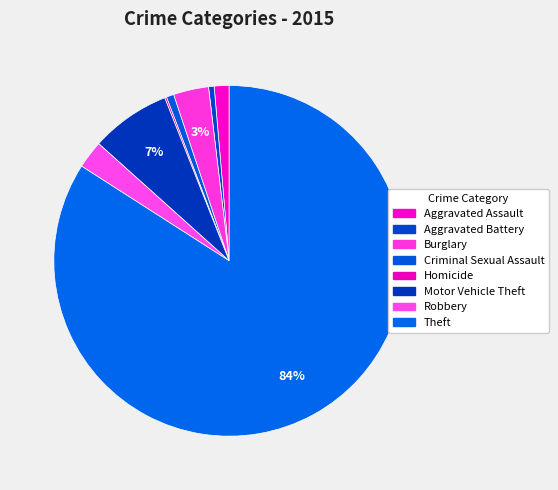

Which slice is the smallest?

Homicide